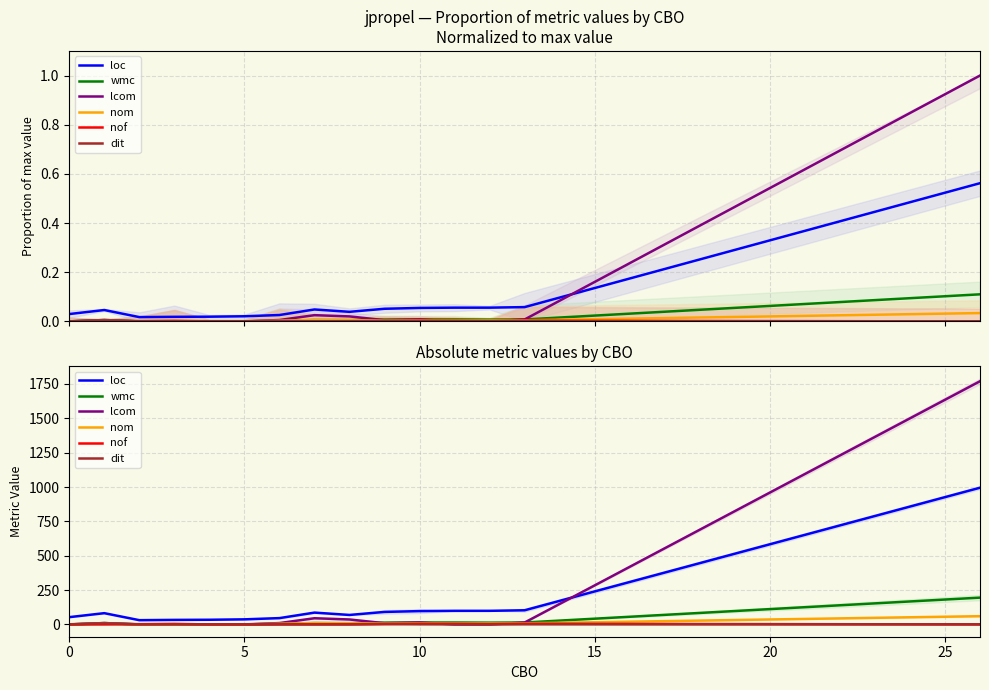

What is the label of the 10th point from the left?

9